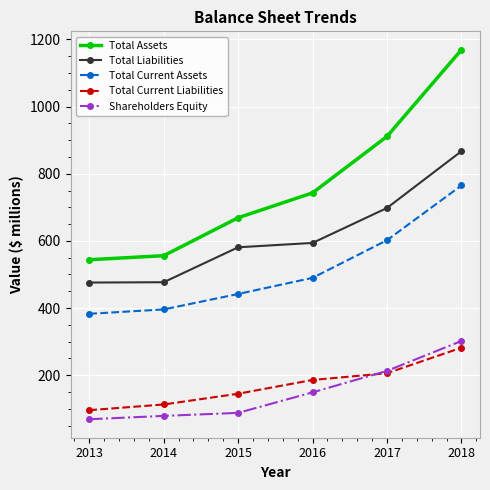

What are all the series names shown in the legend?

Total Assets, Total Liabilities, Total Current Assets, Total Current Liabilities, Shareholders Equity